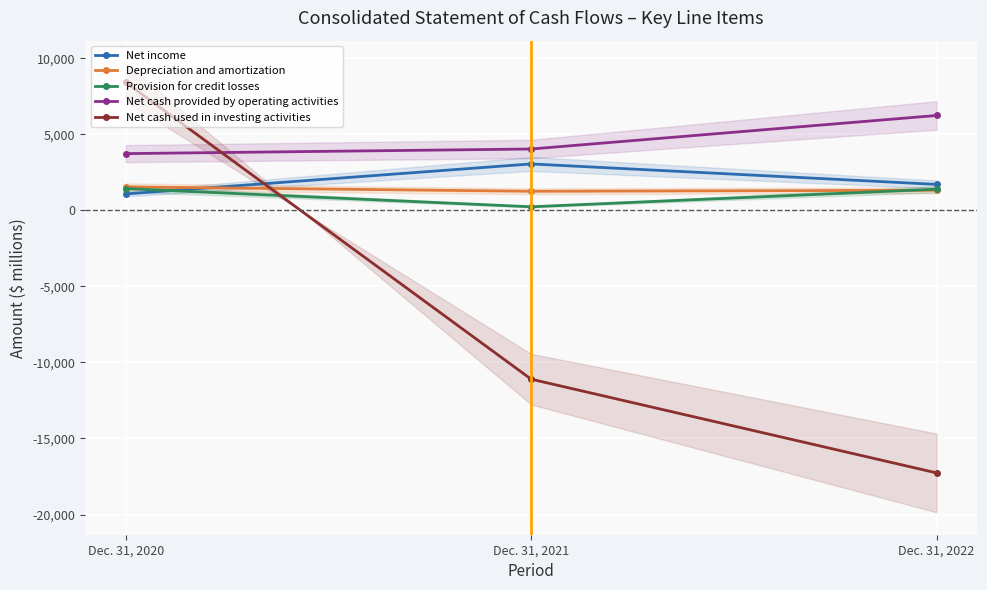

What is the difference between the maximum and second lowest values in the Depreciation and amortization series?

223